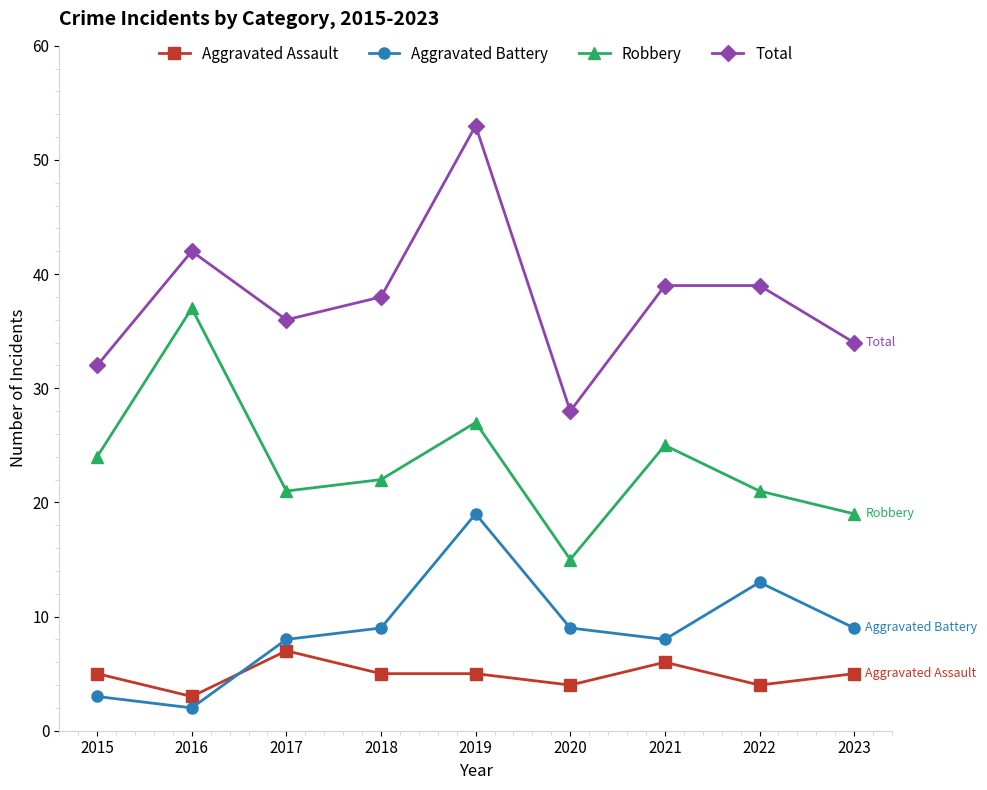

What is the greatest value displayed?

53